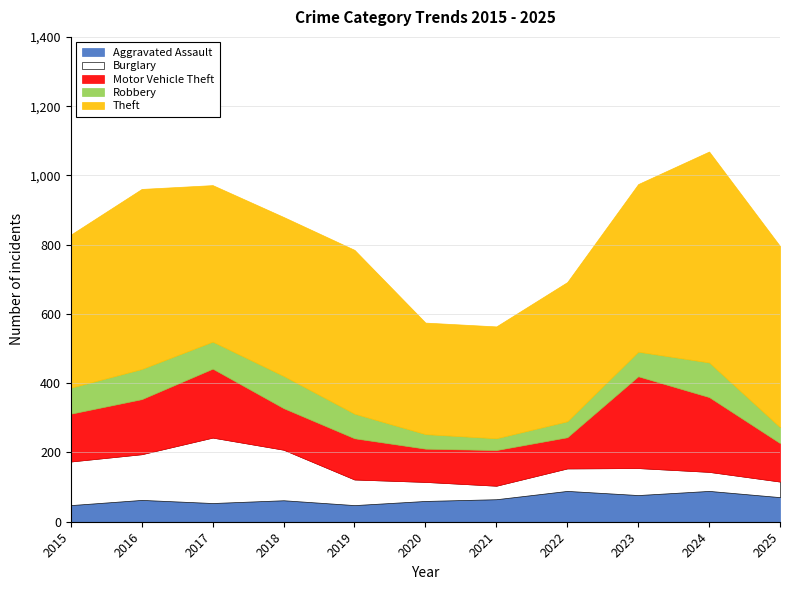

What are all the series names shown in the legend?

Aggravated Assault, Burglary, Motor Vehicle Theft, Robbery, Theft